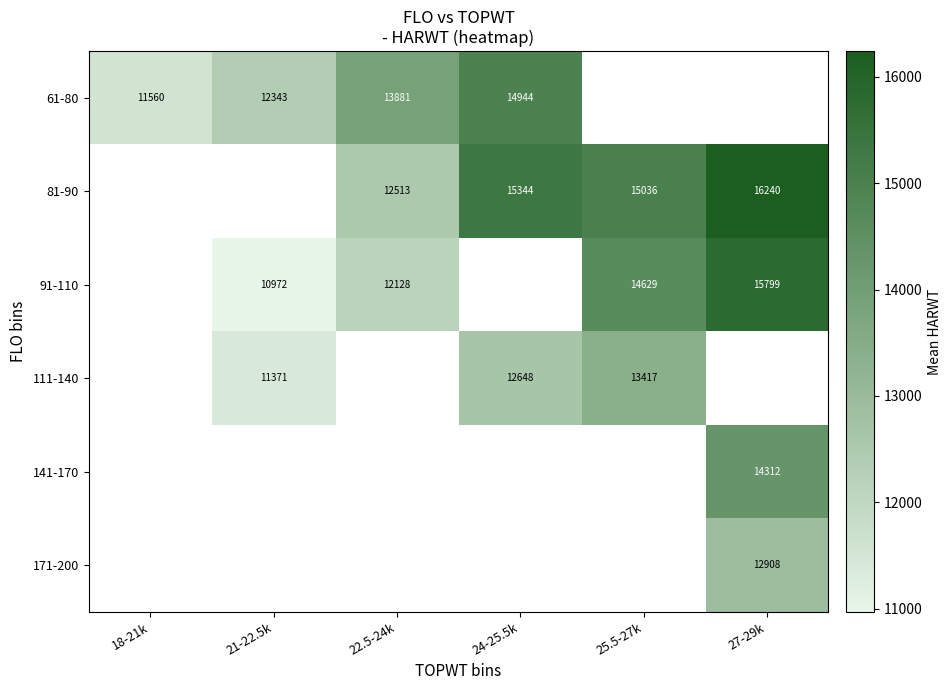

True or false: 81-90 has a value of 15344.0 at 24-25.5k.

True